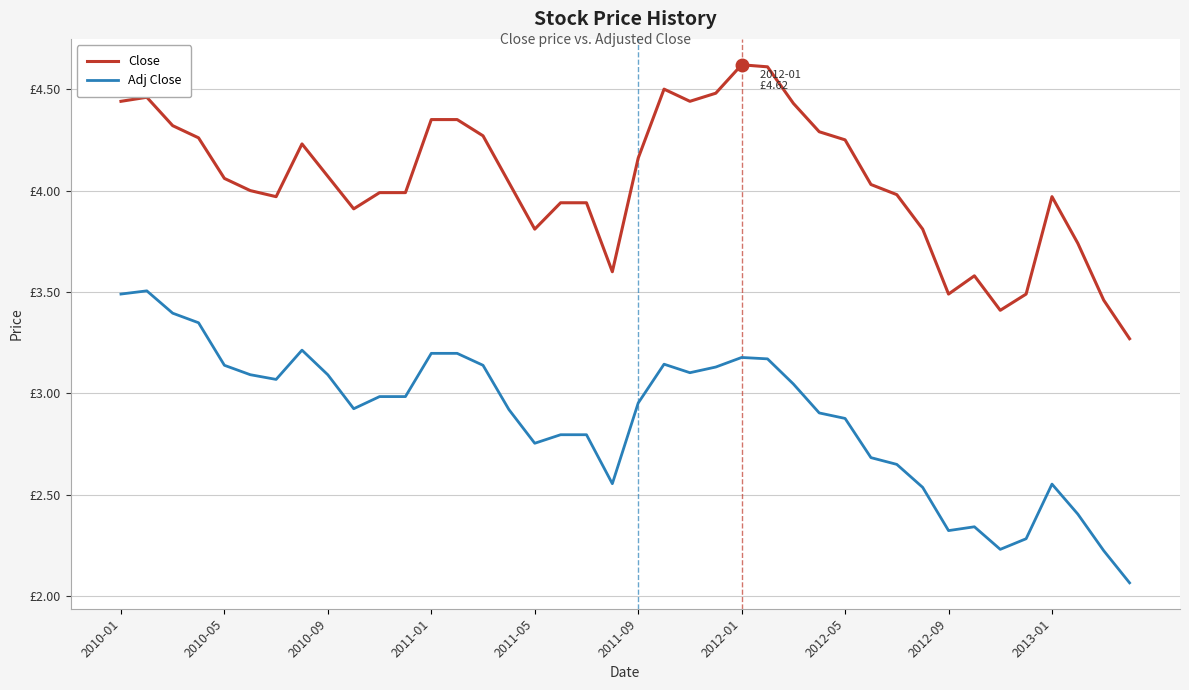

Does the chart have visible grid lines?

Yes